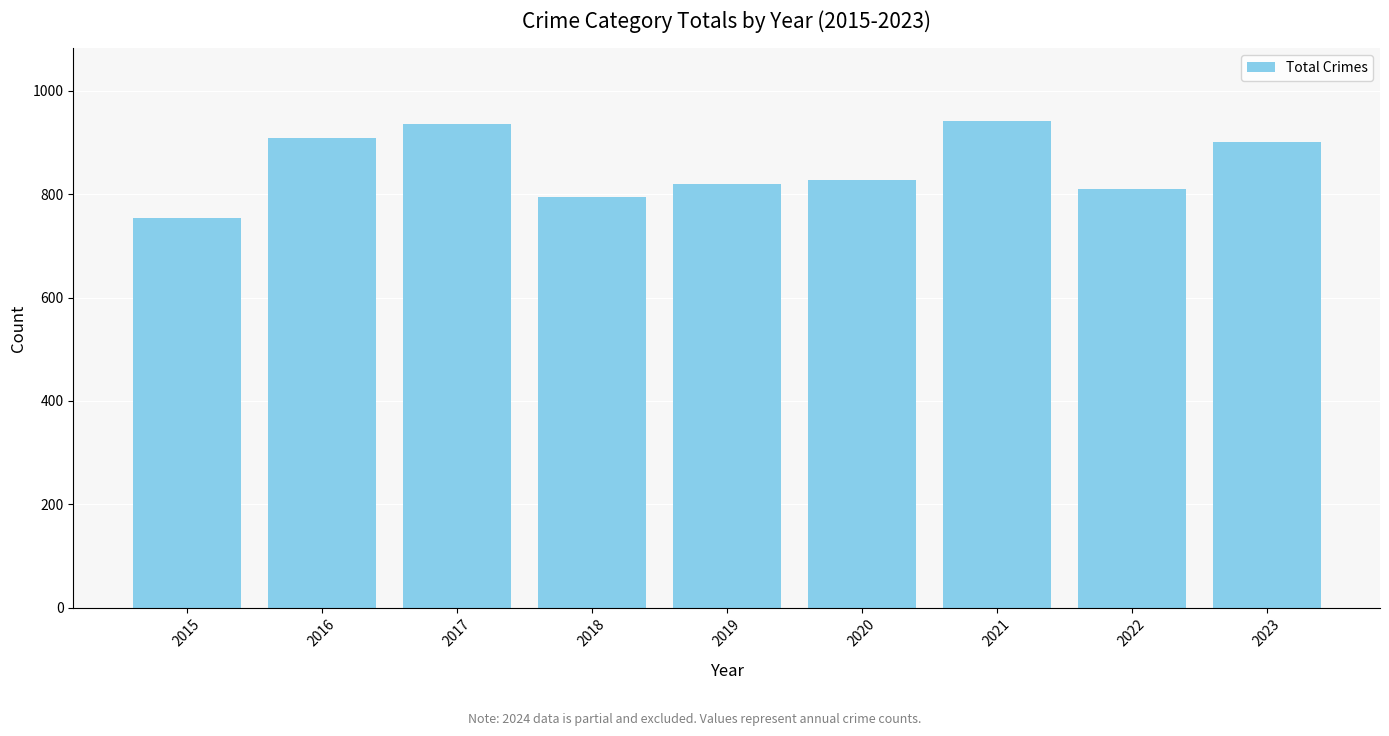

Reading left to right, what are all the values shown in this chart?

2015=754	2016=908	2017=936	2018=794	2019=820	2020=828	2021=941	2022=810	2023=902